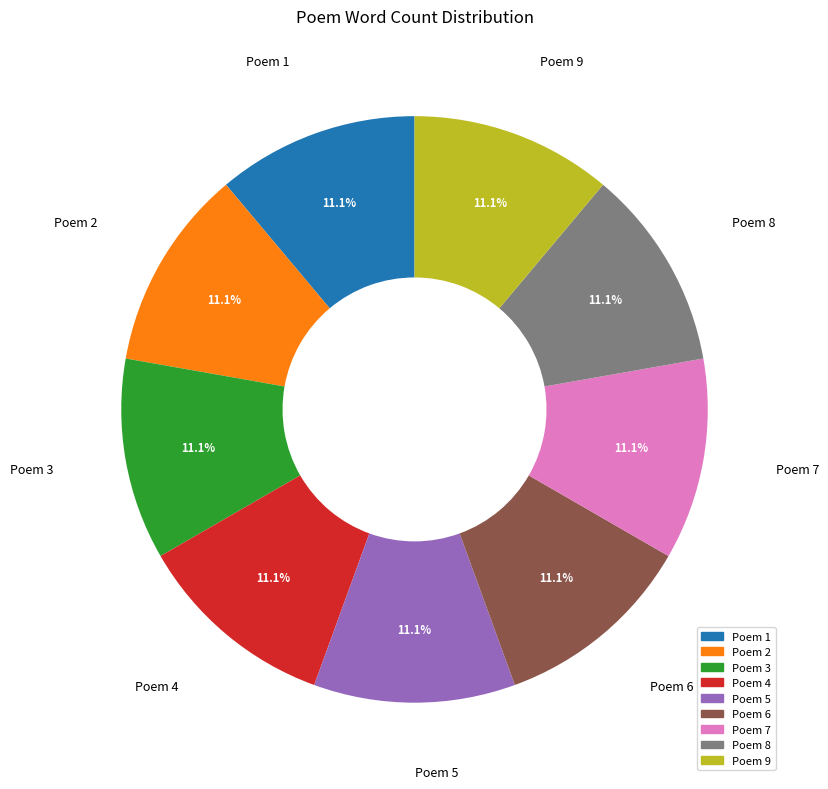

To the nearest percent, what is the difference between the largest and smallest slice percentages?

0%